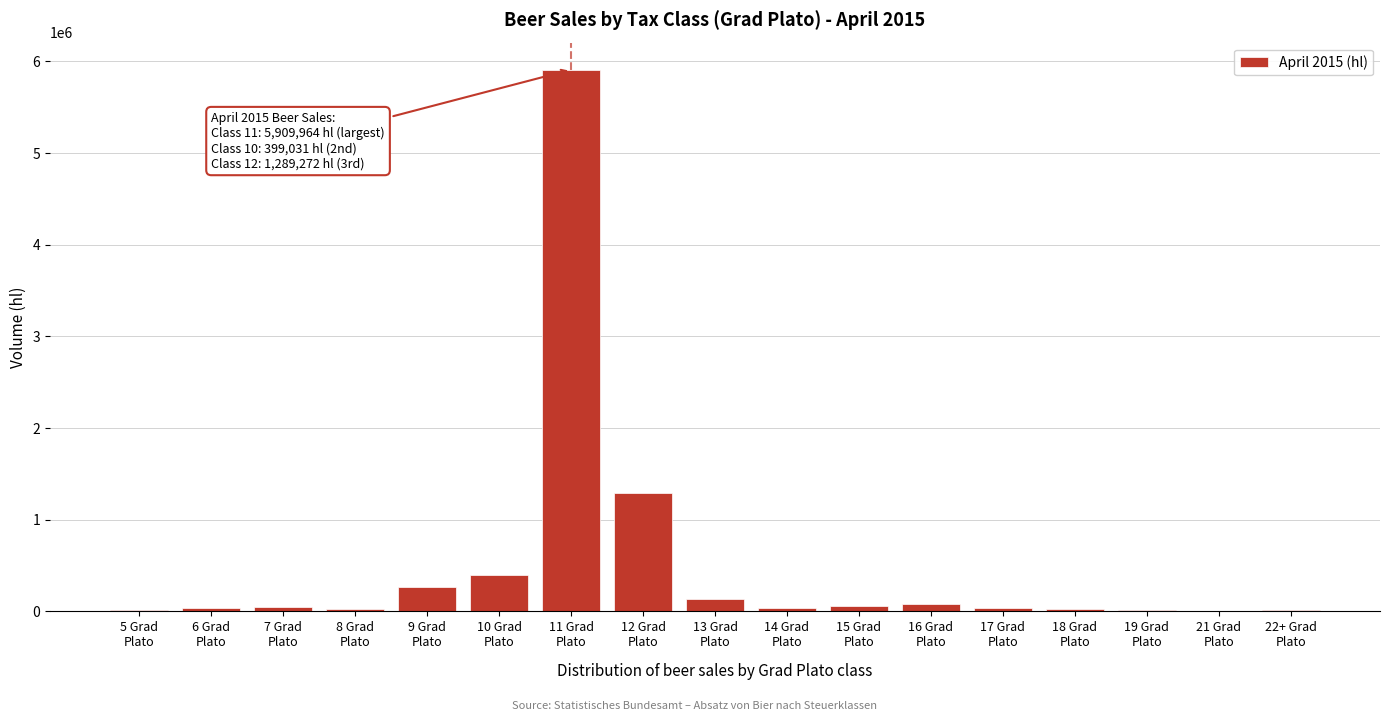

What is the sum of all values?

8399618.5